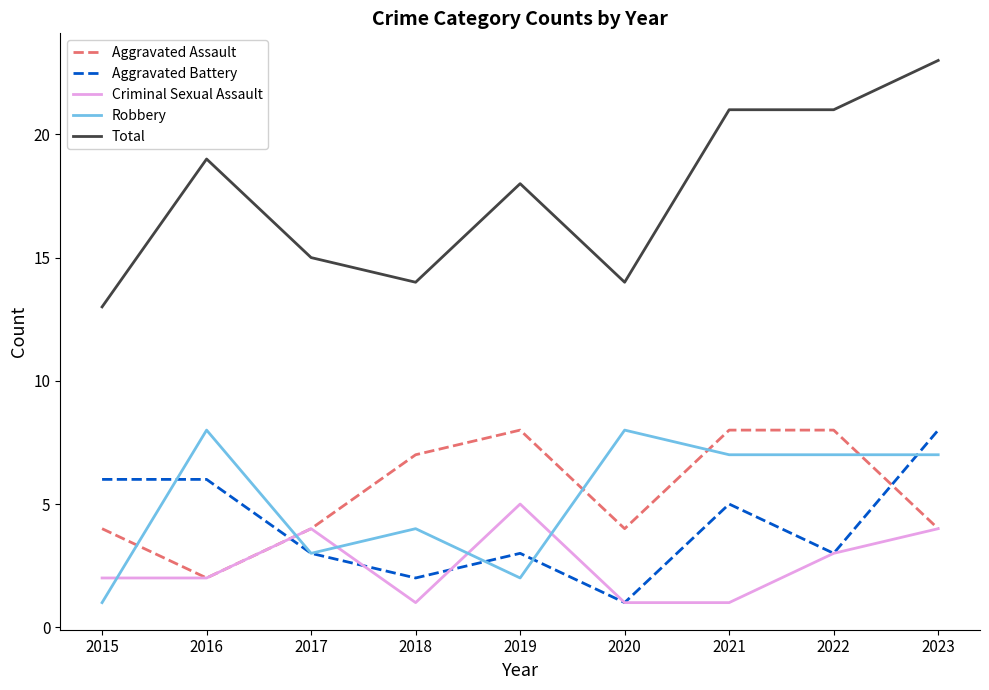

What is the difference between the highest and lowest values at 2016?

17